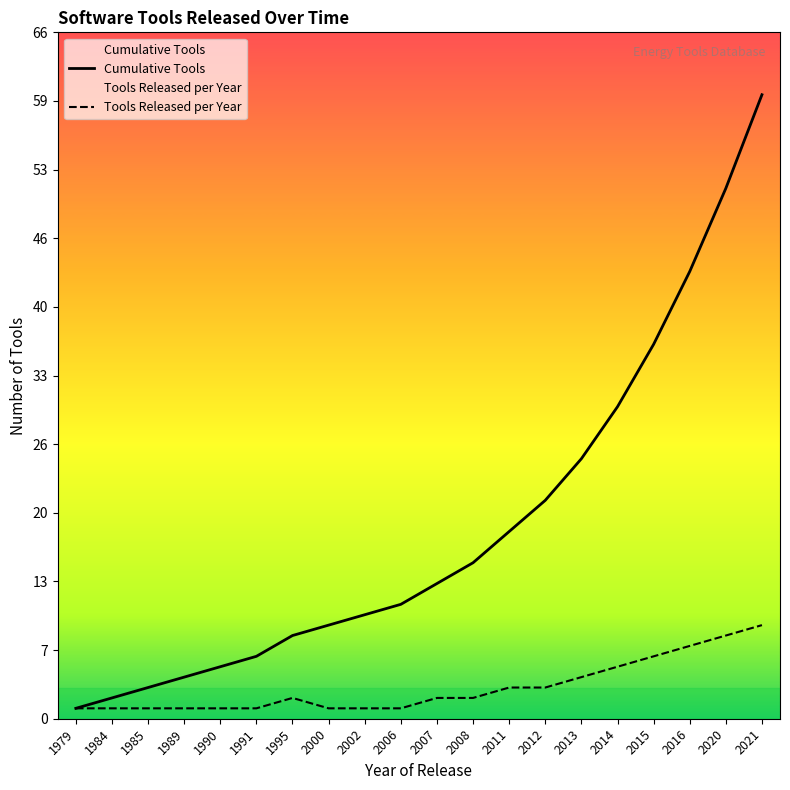

The Tools Released per Year series shows 3 at 2011. True or false?

True